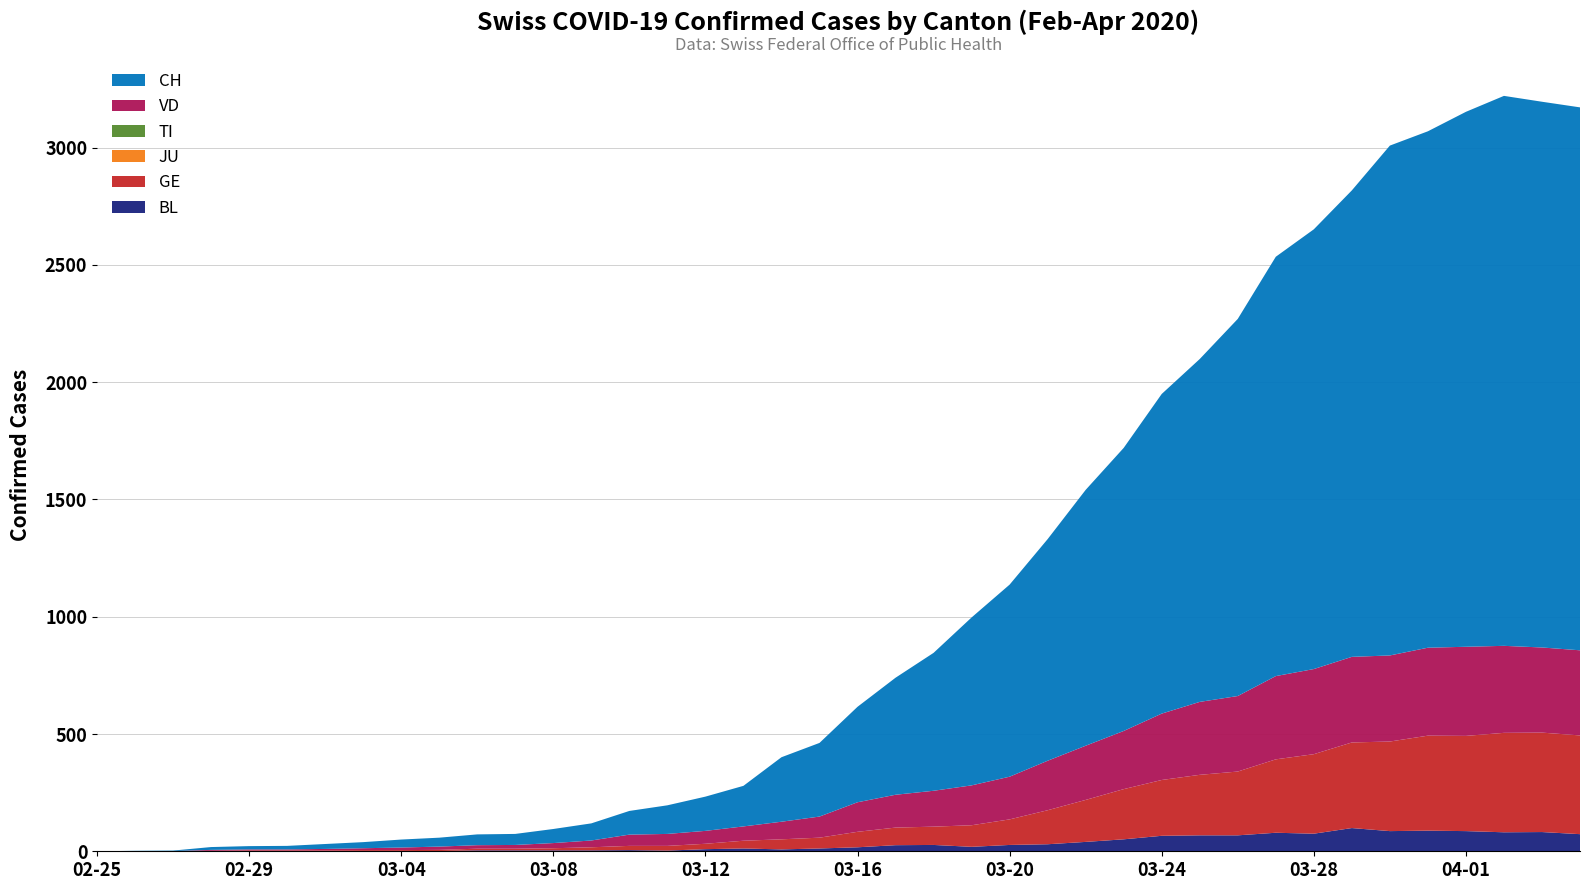

Reading left to right, transcribe all the data shown in this chart.

BL: 0	0	0	0	1	1	1	1	1	1	4	4	4	4	5	3	9	12	8	12	17	26	27	19	27	30	40	51	66	68	68	79	75	99	86	88	86	81	82	73
GE: 0	1	1	2	3	3	3	4	4	5	7	7	9	13	18	20	23	33	43	46	66	75	78	92	109	145	179	214	238	258	272	313	339	365	382	405	406	424	424	421
JU: 0	0	0	0	0	0	0	0	0	0	0	0	0	0	0	0	0	0	0	0	0	0	0	0	0	0	0	0	0	0	0	0	0	0	0	0	0	0	0	0
TI: 0	0	0	0	0	0	0	0	0	0	0	0	0	0	0	0	0	0	0	0	0	0	0	0	0	0	0	0	0	0	0	0	0	0	0	0	0	0	0	0
VD: 0	0	0	4	4	4	6	8	11	14	15	16	22	29	48	51	55	61	75	90	126	140	153	170	182	211	231	248	283	311	322	355	363	365	367	375	380	371	363	363
CH: 0	1	2	12	14	15	21	26	34	38	46	47	60	73	101	122	146	173	275	314	407	499	588	716	819	945	1091	1207	1363	1462	1608	1788	1875	1989	2174	2202	2281	2345	2327	2315